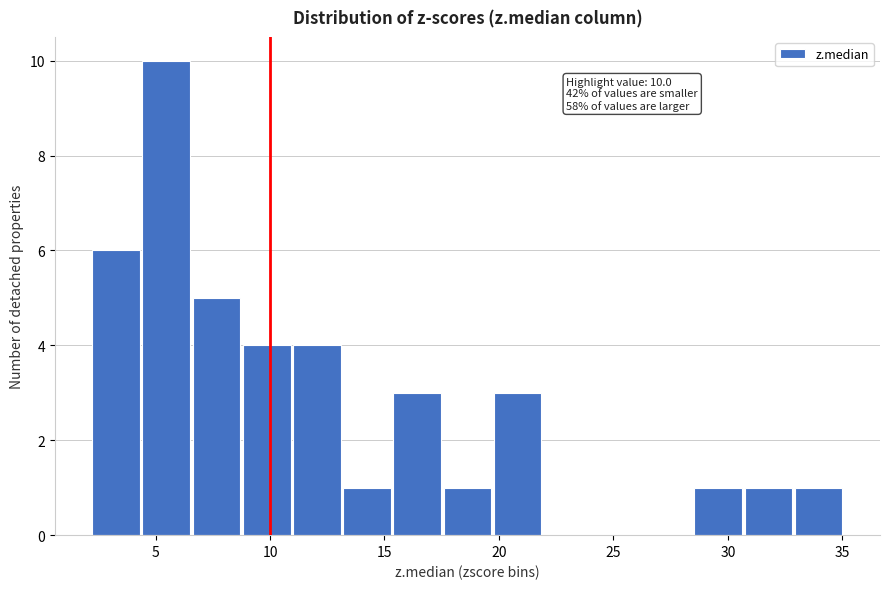

Which range on the x-axis has the tallest bar?

4.5 to 6.5